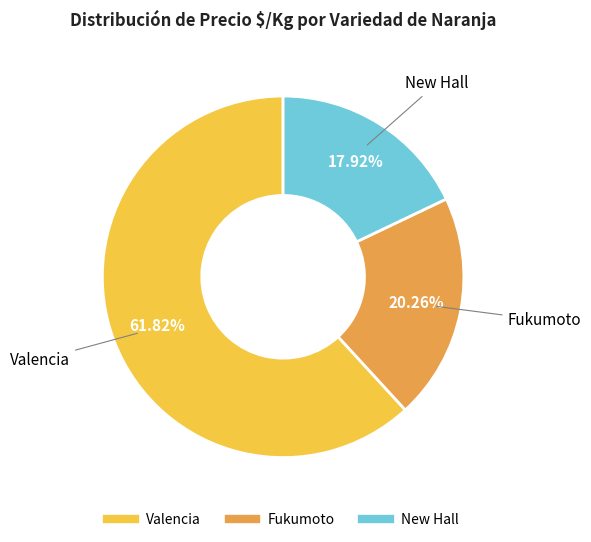

Does any single category account for the majority?

Yes